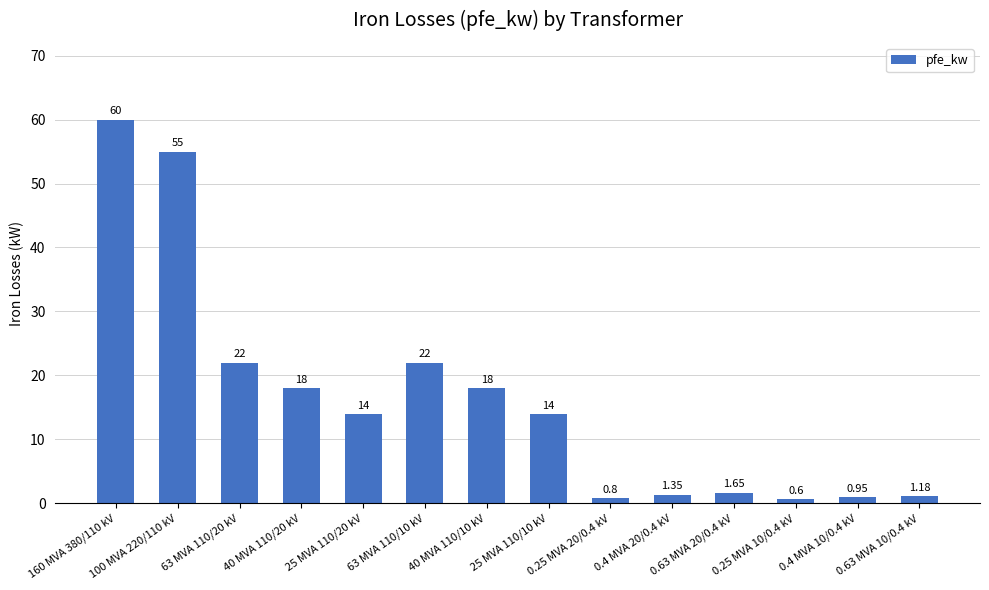

What is the sum of the values at 63 MVA 110/10 kV and 40 MVA 110/20 kV?

40.0